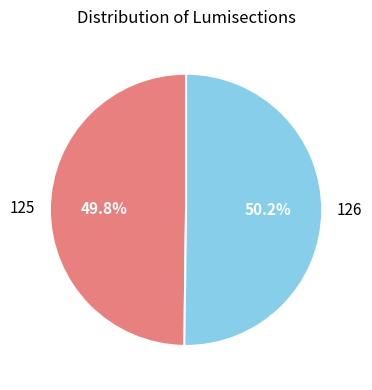

How many slices are in this pie chart?

2